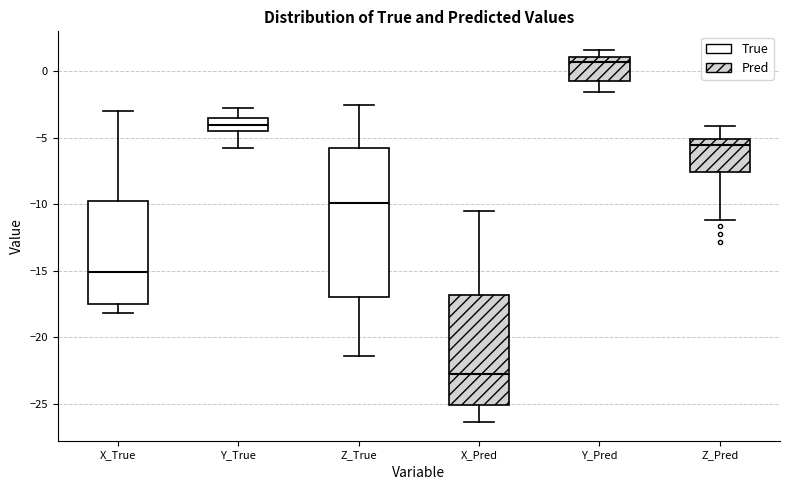

Comparing the boxes themselves (not the whiskers), which one is the tallest?

Z_True